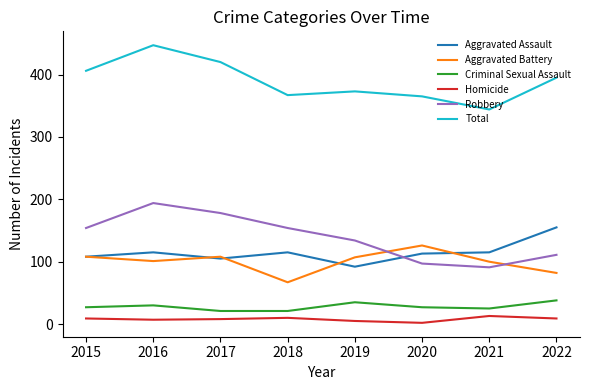

True or false: Homicide and Total intersect in this chart.

False